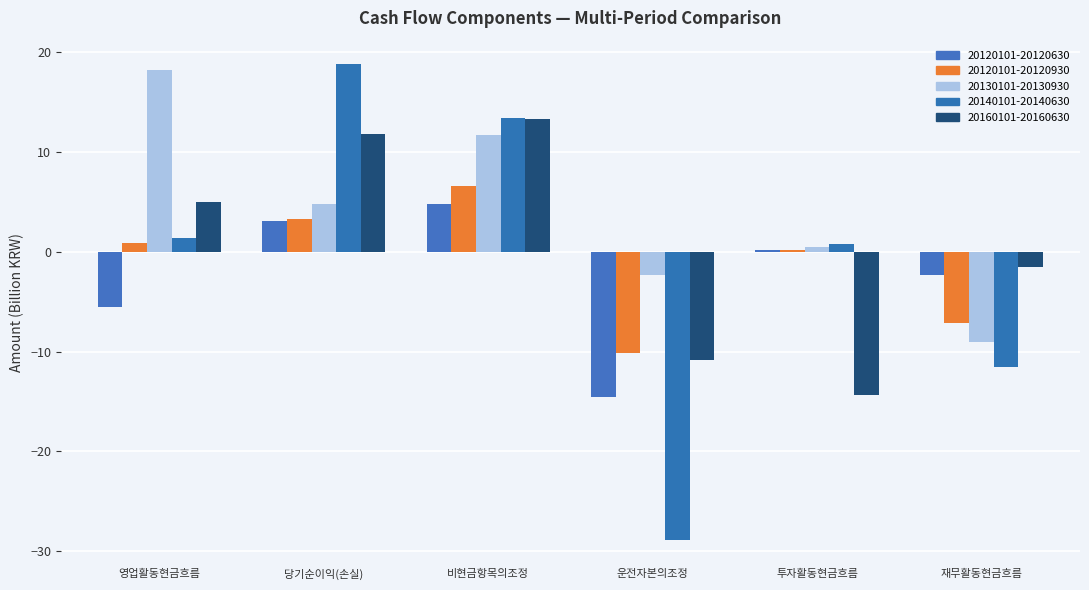

Reading left to right, list all the values displayed in this chart.

20120101-20120630: 영업활동현금흐름=-5.5	당기순이익(손실)=3.1	비현금항목의조정=4.8	운전자본의조정=-14.5	투자활동현금흐름=0.2	재무활동현금흐름=-2.4
20120101-20120930: 영업활동현금흐름=0.9	당기순이익(손실)=3.2	비현금항목의조정=6.5	운전자본의조정=-10.2	투자활동현금흐름=0.1	재무활동현금흐름=-7.2
20130101-20130930: 영업활동현금흐름=18.2	당기순이익(손실)=4.7	비현금항목의조정=11.7	운전자본의조정=-2.4	투자활동현금흐름=0.4	재무활동현금흐름=-9.0
20140101-20140630: 영업활동현금흐름=1.4	당기순이익(손실)=18.7	비현금항목의조정=13.4	운전자본의조정=-28.9	투자활동현금흐름=0.8	재무활동현금흐름=-11.5
20160101-20160630: 영업활동현금흐름=5.0	당기순이익(손실)=11.8	비현금항목의조정=13.3	운전자본의조정=-10.9	투자활동현금흐름=-14.3	재무활동현금흐름=-1.5